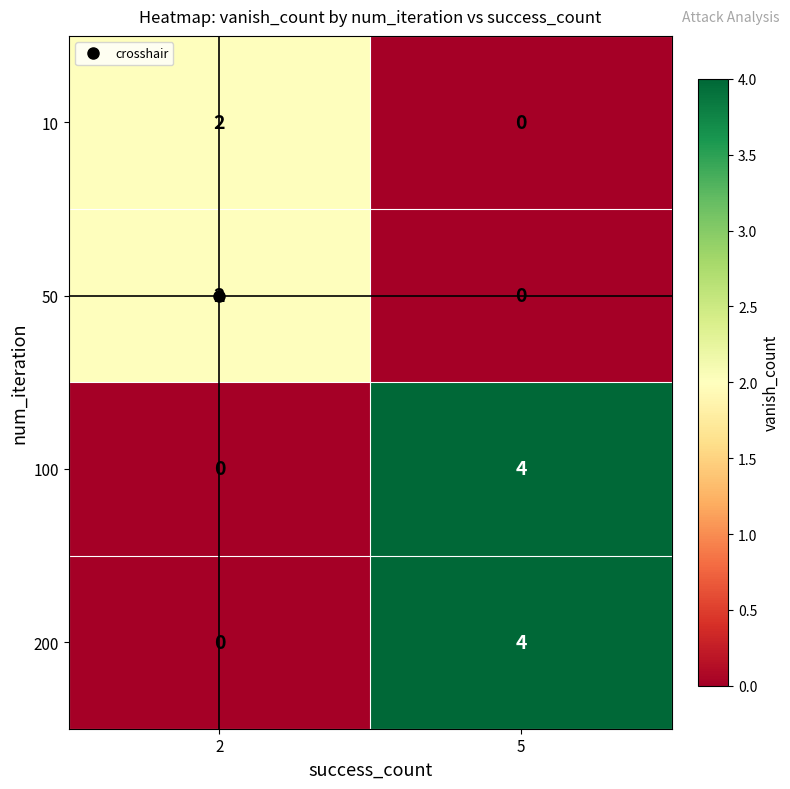

Is it true that 100 equals 6 at 5?

False